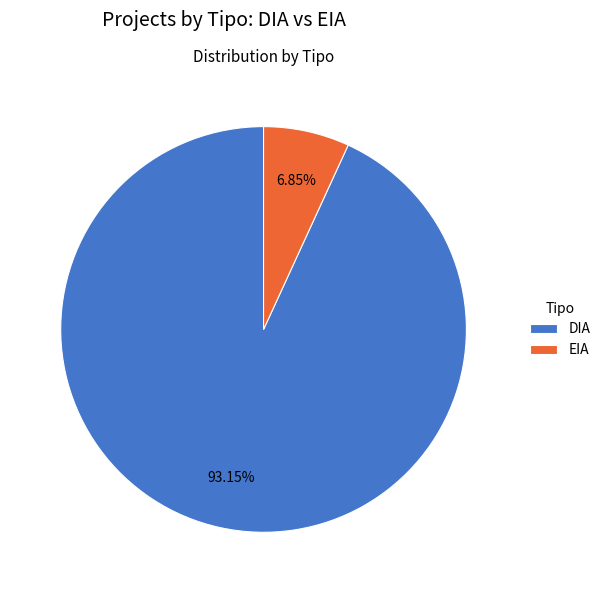

Is DIA the majority of the pie?

Yes